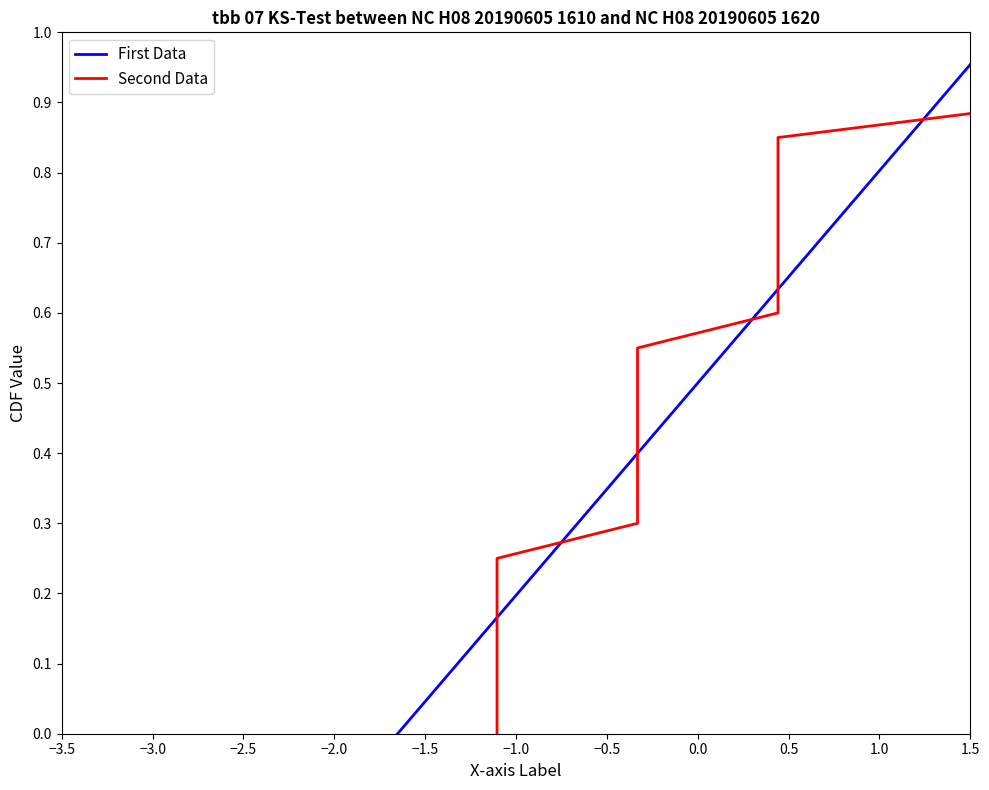

Count the number of data series in this chart.

2